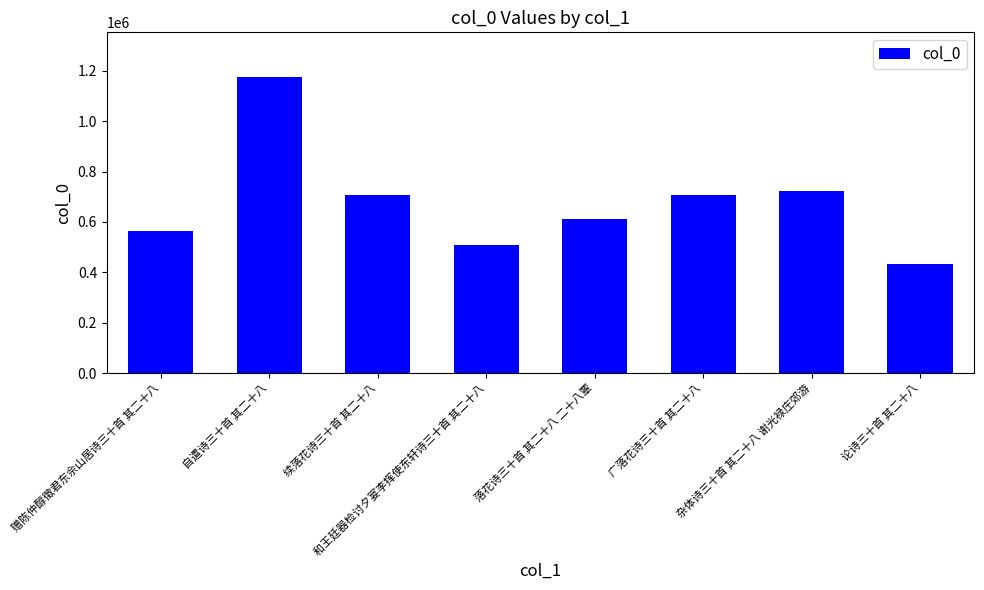

What is the label of the 1st bar from the right?

论诗三十首 其二十八